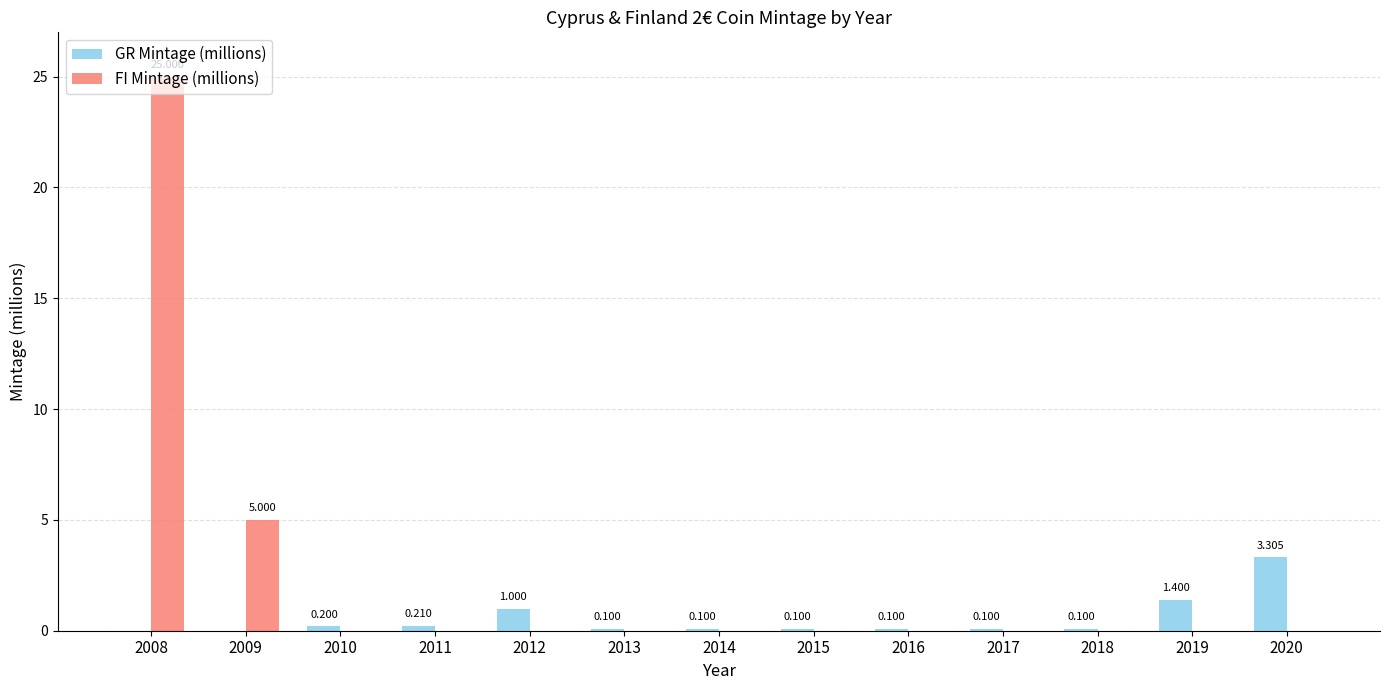

Between 2011 and 2017, which series saw the biggest shift?

GR Mintage (millions)